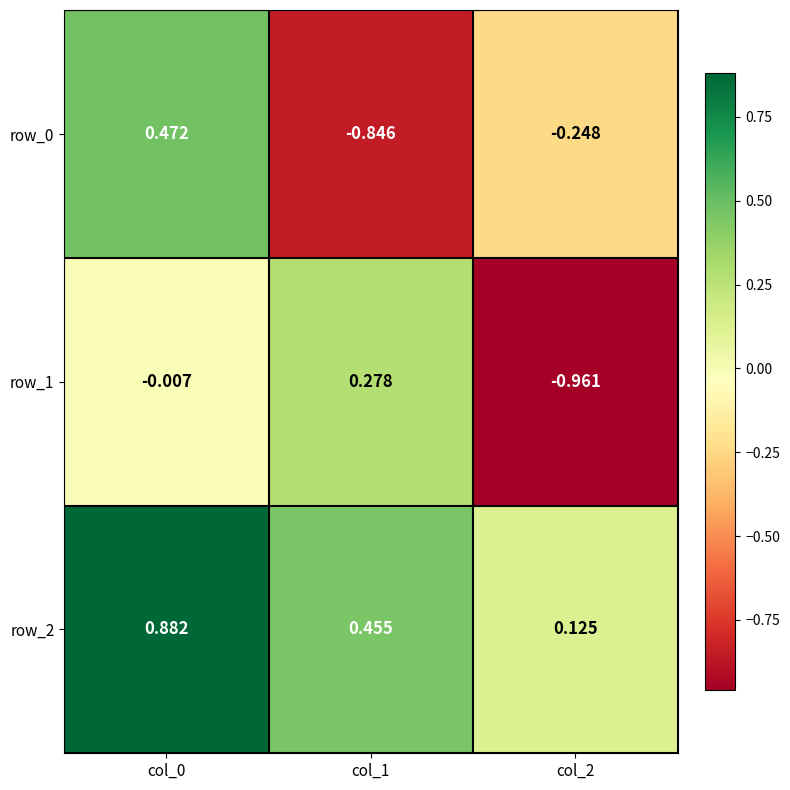

Is it true that row_2 equals 0.2 at col_1?

False